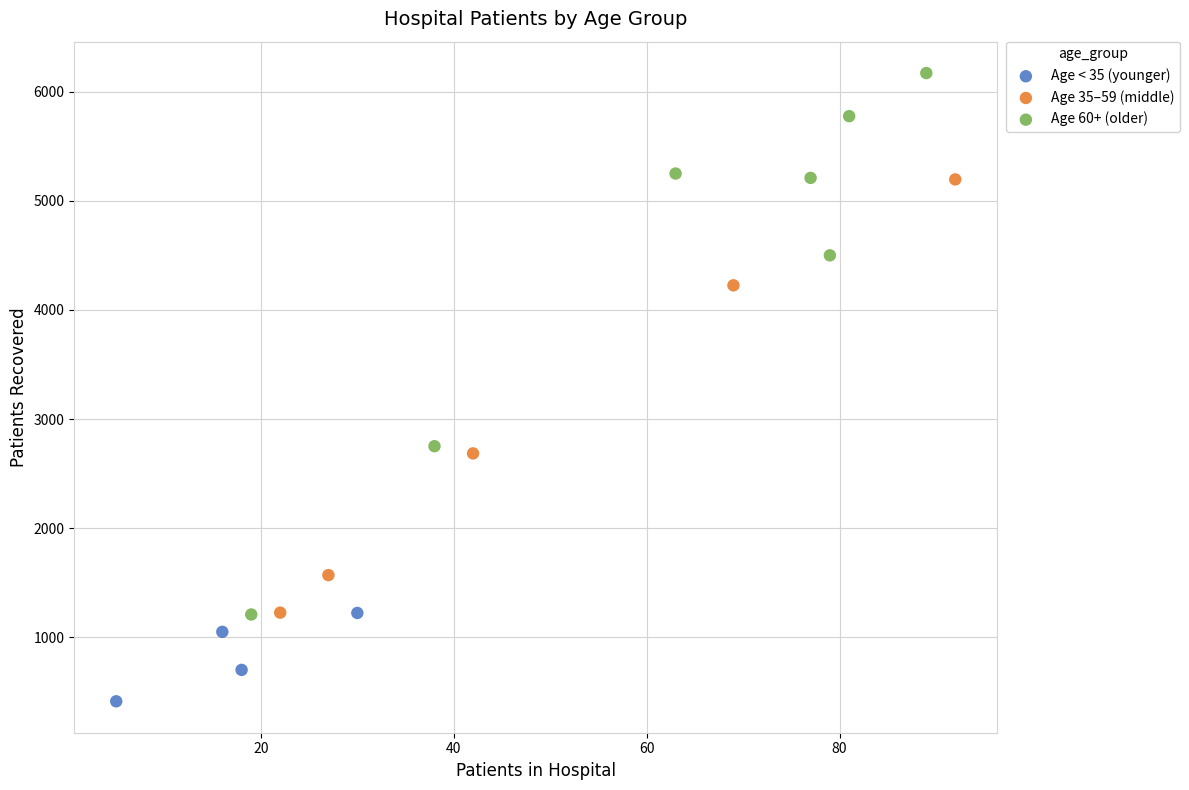

Which series reaches the maximum Y coordinate?

Age 60+ (older)